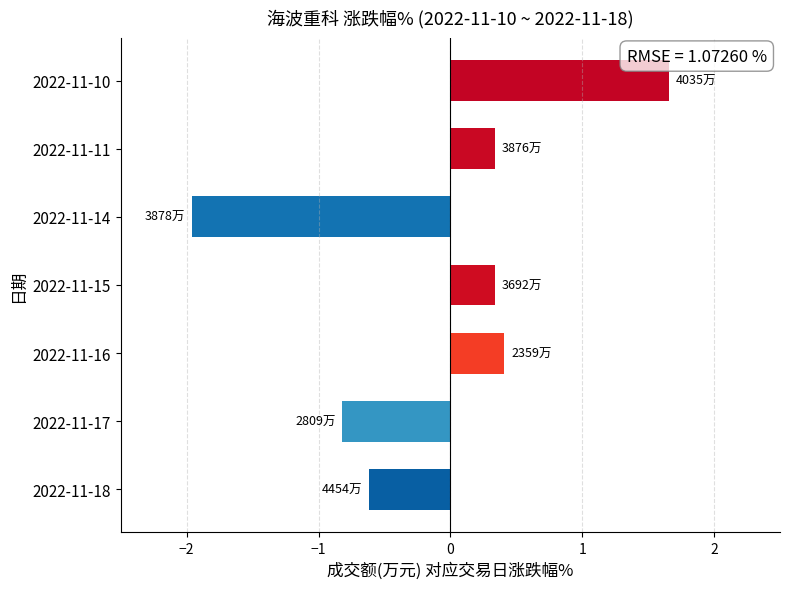

How many distinct data groups are displayed?

1